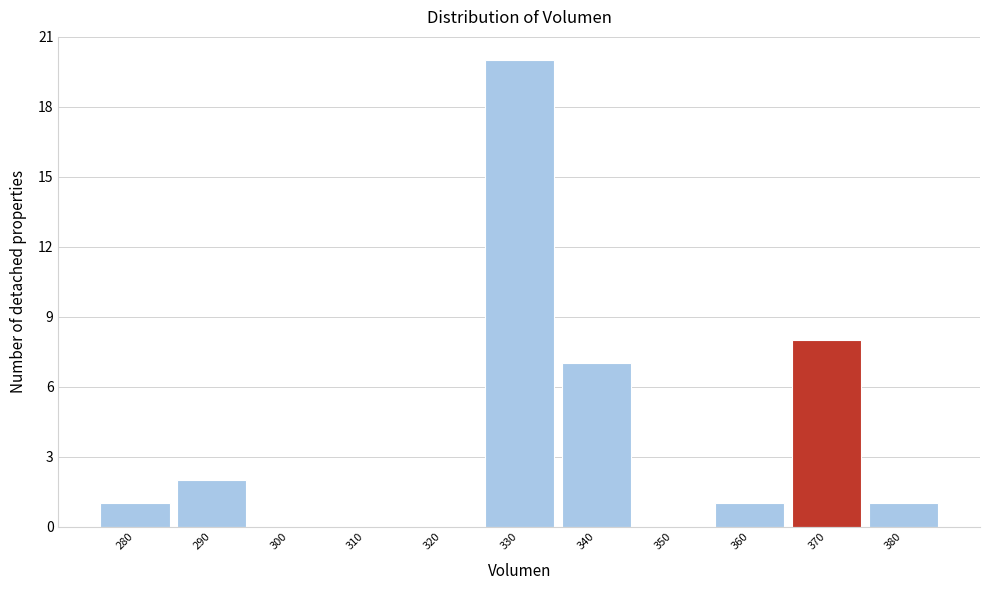

Reading left to right, list all the values displayed in this chart.

280=1	290=2	300=0	310=0	320=0	330=20	340=7	350=0	360=1	370=8	380=1